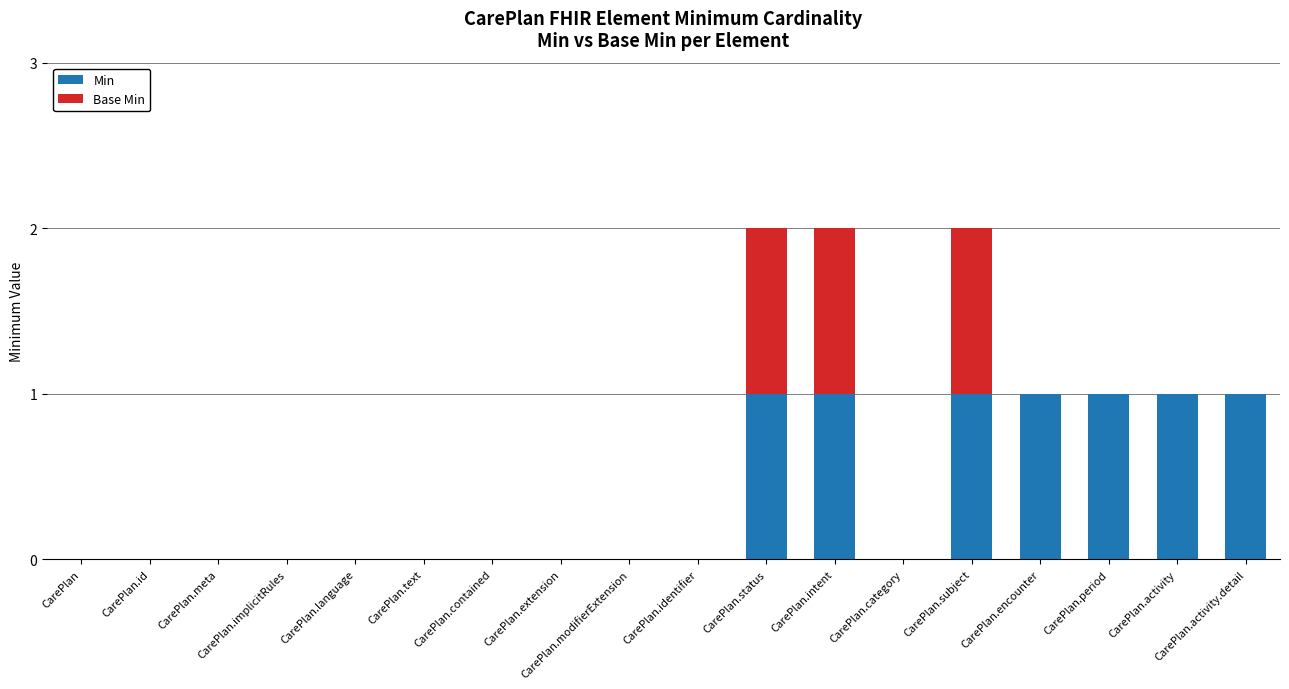

The Min series shows 0 at CarePlan.implicitRules. True or false?

True